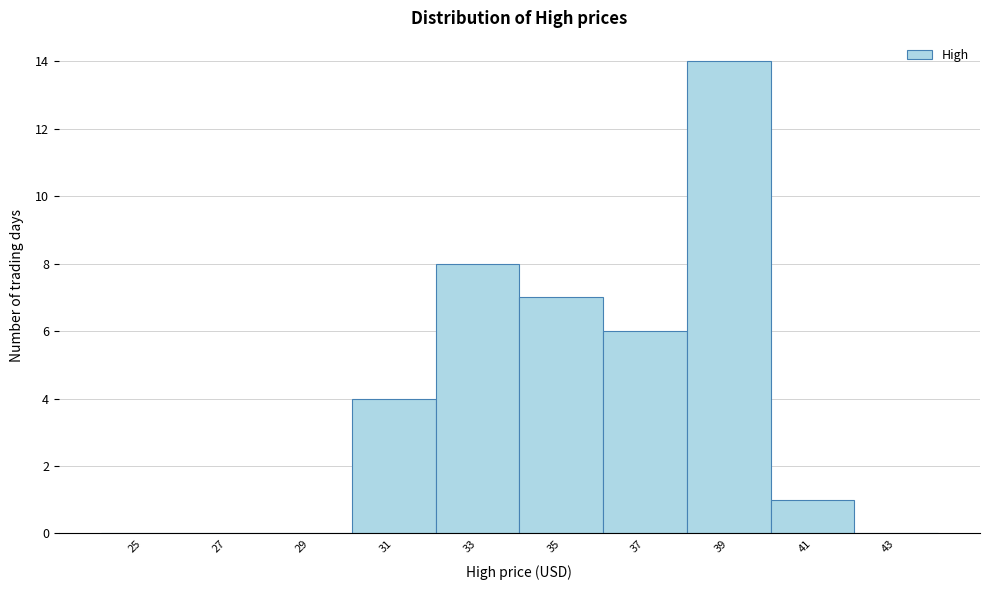

Reading left to right, extract all data points from this chart.

25=0	27=0	29=0	31=4	33=8	35=7	37=6	39=14	41=1	43=0